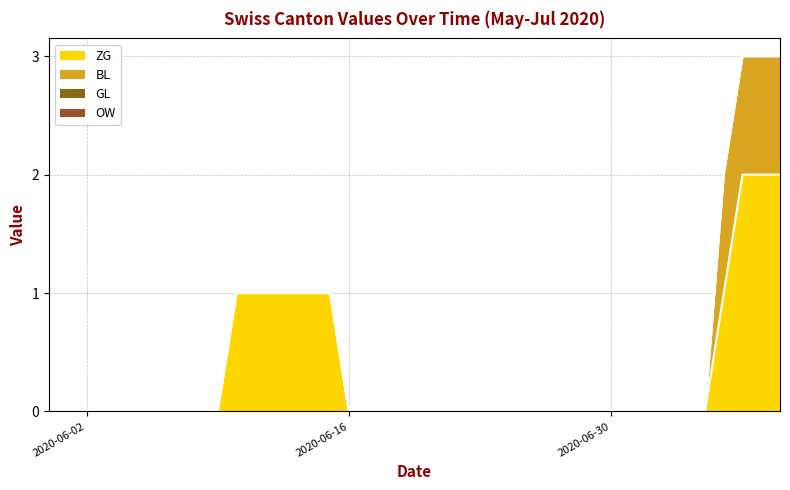

How many data points in BL are above 0?

4